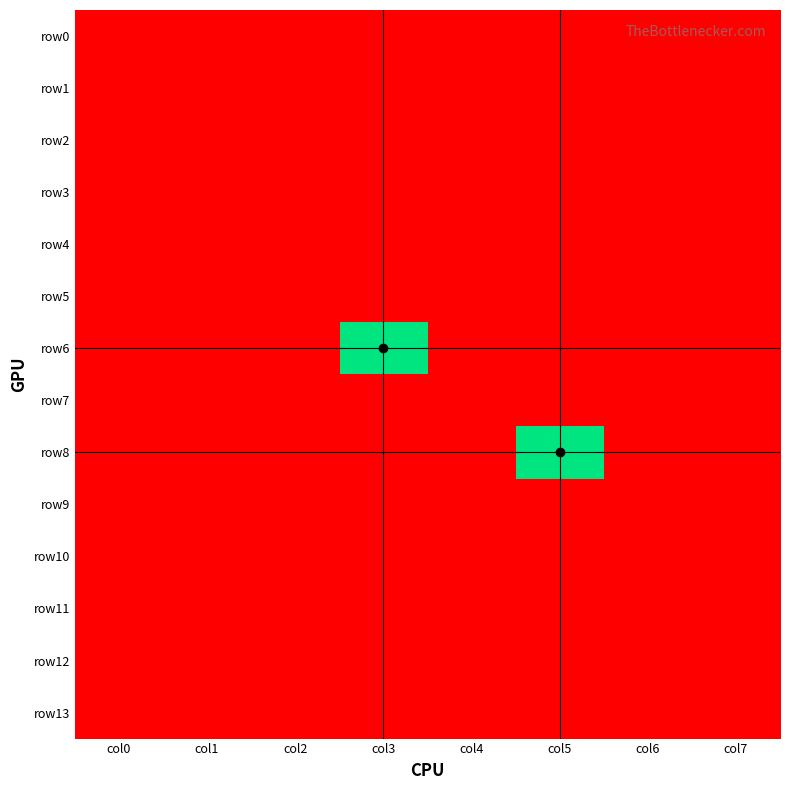

What is the maximum value shown in the chart?

1